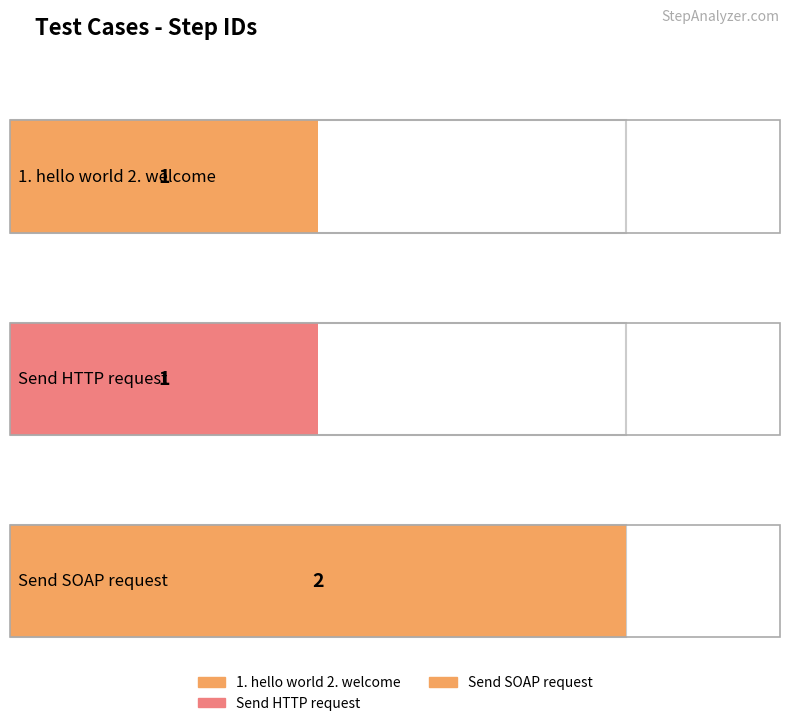

Count the values in the range 1 to 2.

3